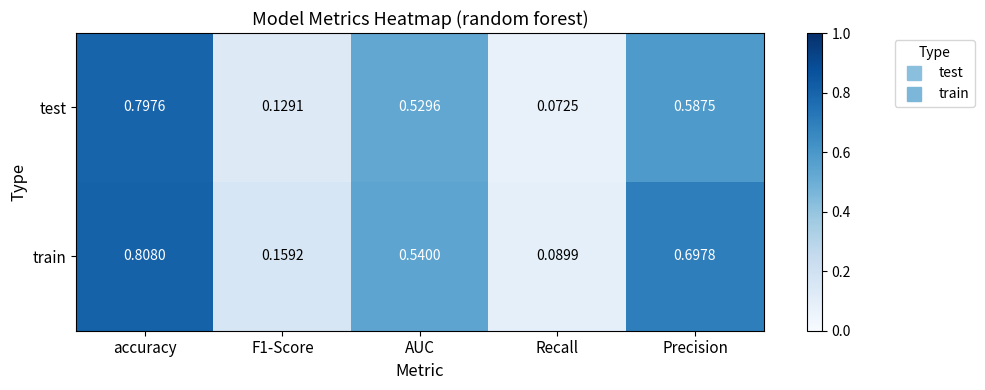

At which label is train closest to 0?

Recall